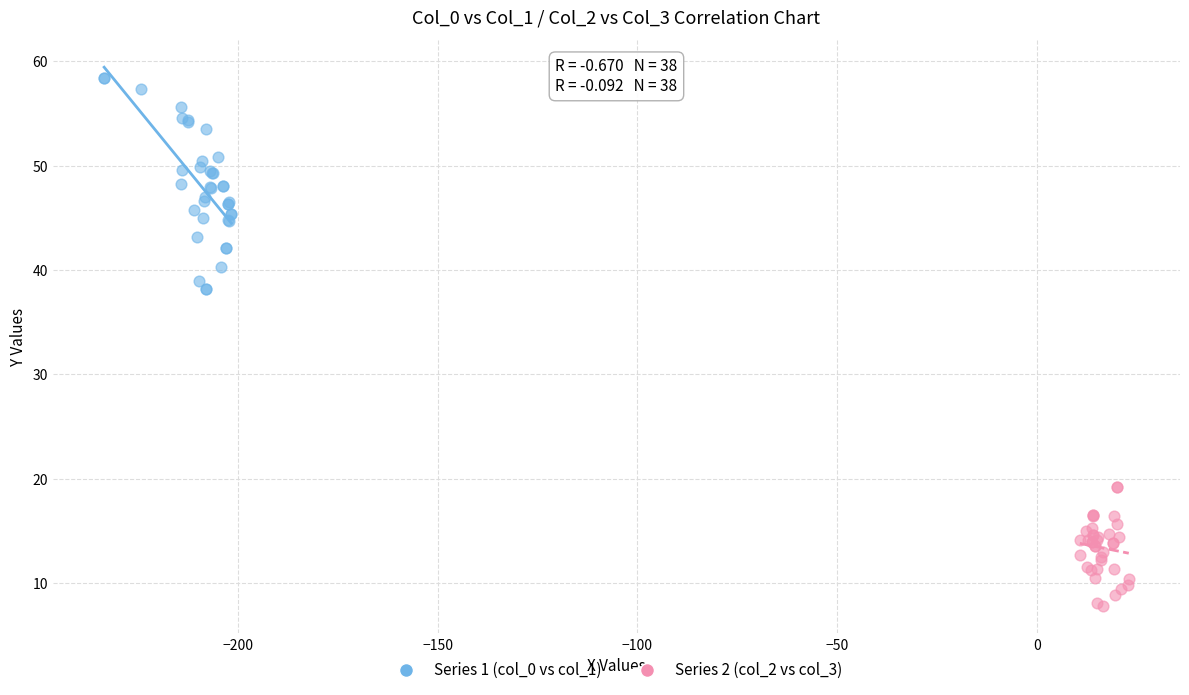

What are all the series names shown in the legend?

Series 1 (col_0 vs col_1), Series 2 (col_2 vs col_3)